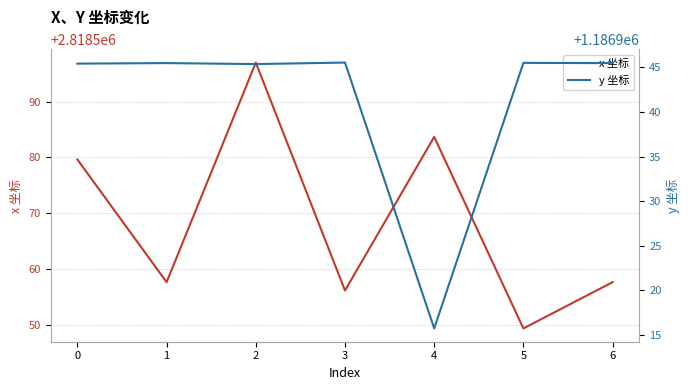

Reading left to right, list all the values displayed in this chart.

x 坐标: 2818579.6	2818557.6	2818597.0	2818556.1	2818583.7	2818549.3	2818557.6
y 坐标: 1186945.4	1186945.5	1186945.4	1186945.5	1186915.7	1186945.5	1186945.5